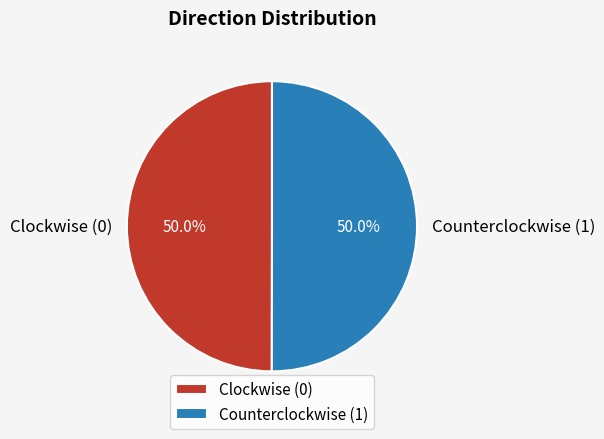

Which category accounts for the majority?

1